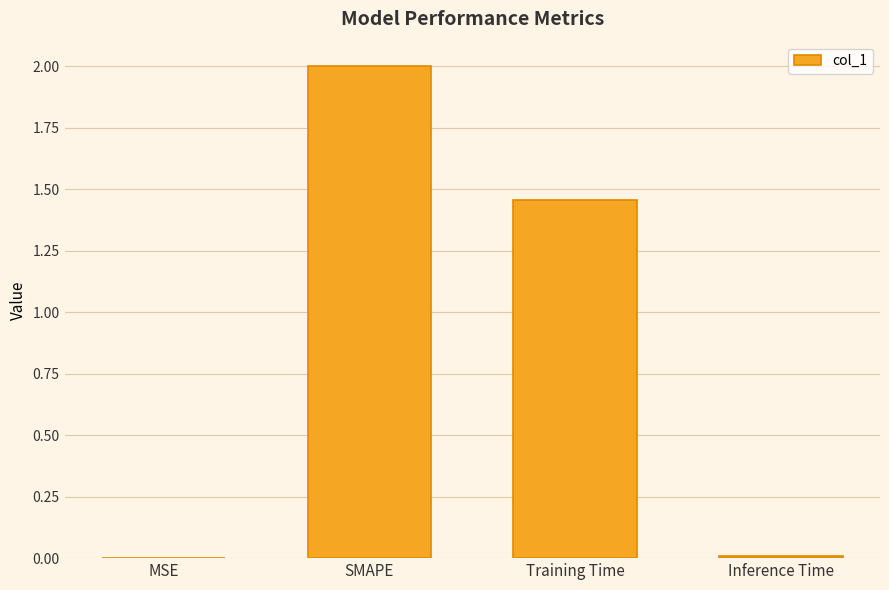

What is the sum of all values?

3.5